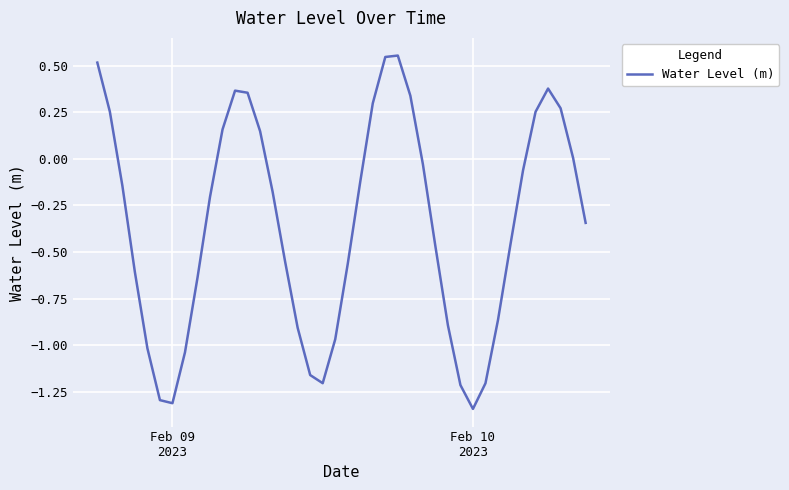

Count the number of data series in this chart.

1